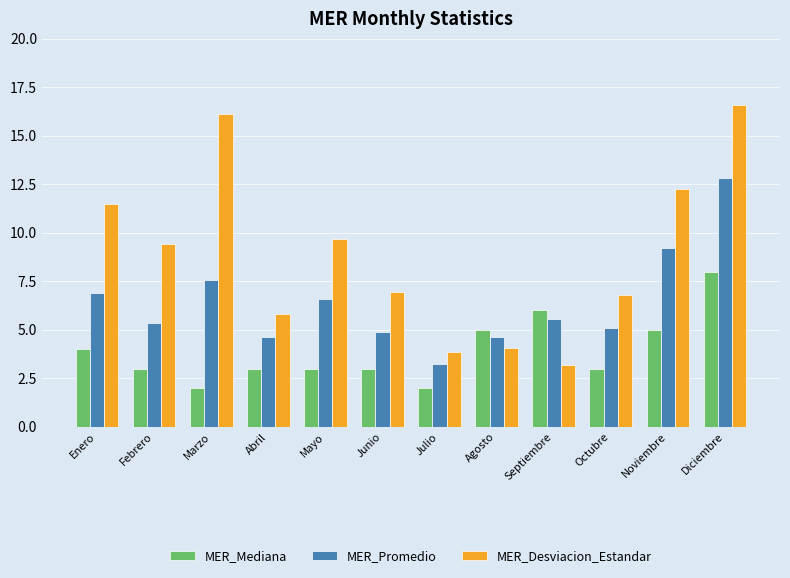

The value of MER_Mediana at Noviembre is 8.9. True or false?

False